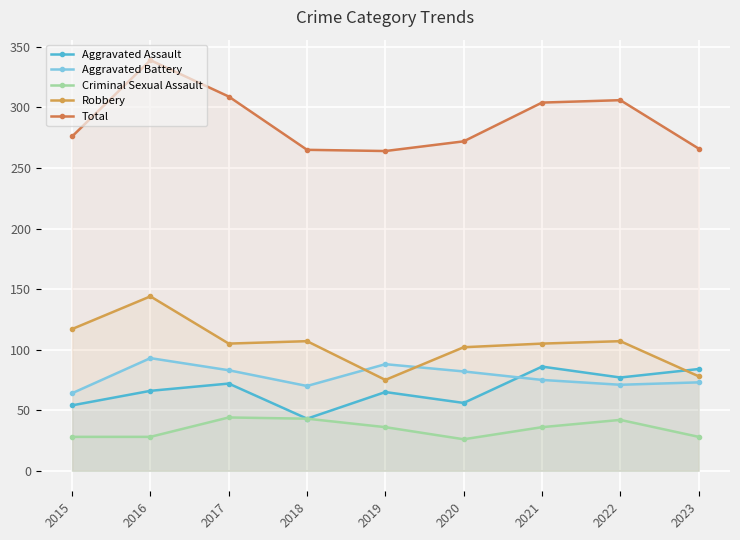

What value does the Criminal Sexual Assault series have at 2019, to the nearest 5?

35